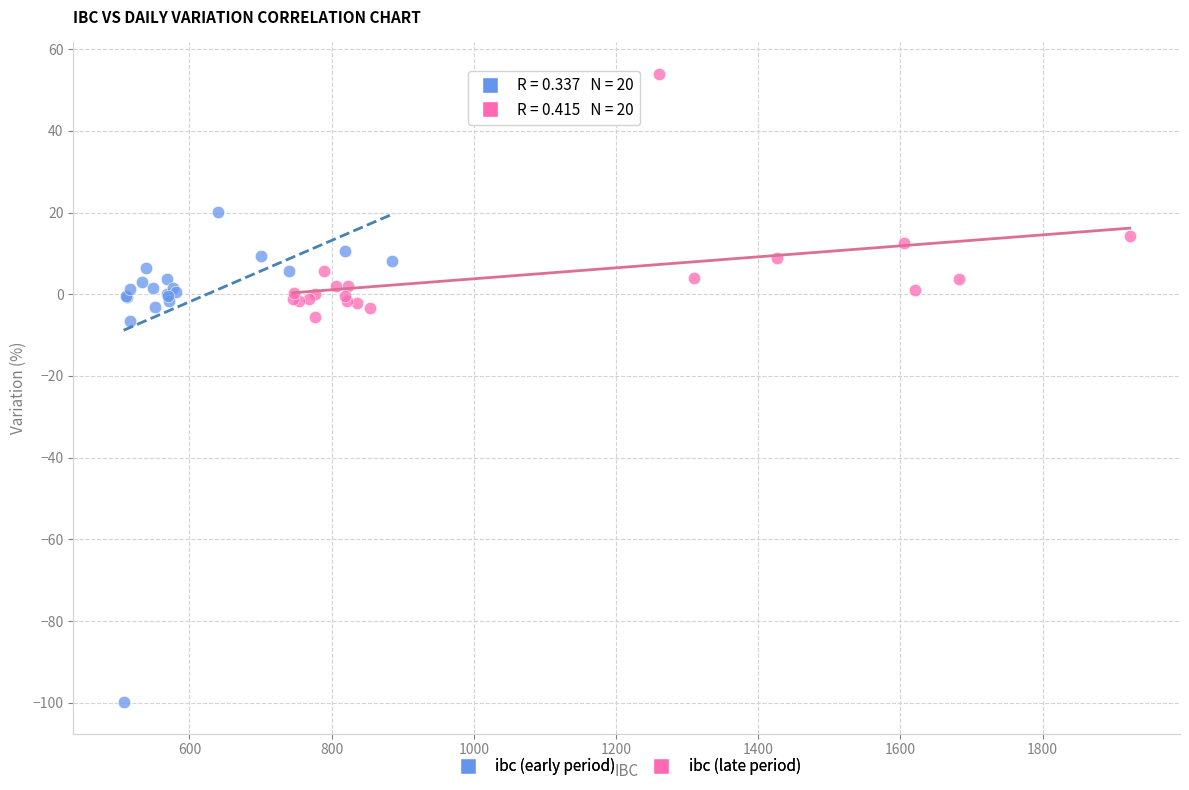

Which series contains the highest Y value?

ibc (late period)